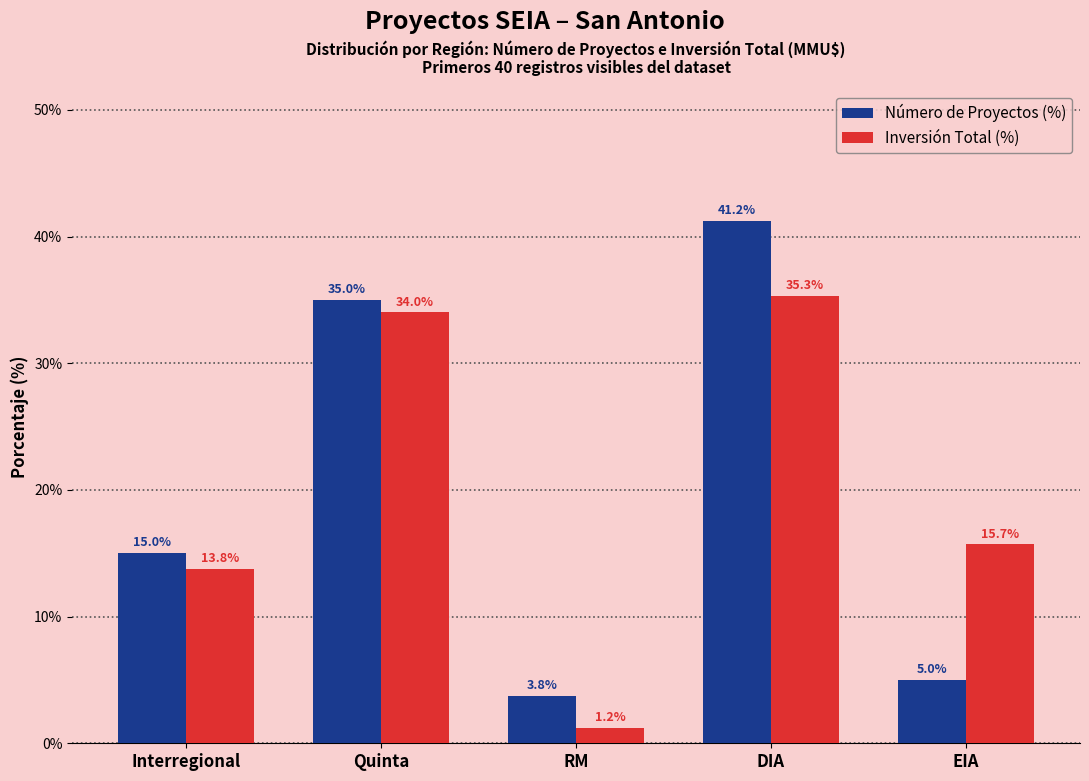

List the series in order of their peak value, highest first.

Número de Proyectos (%), Inversión Total (%)